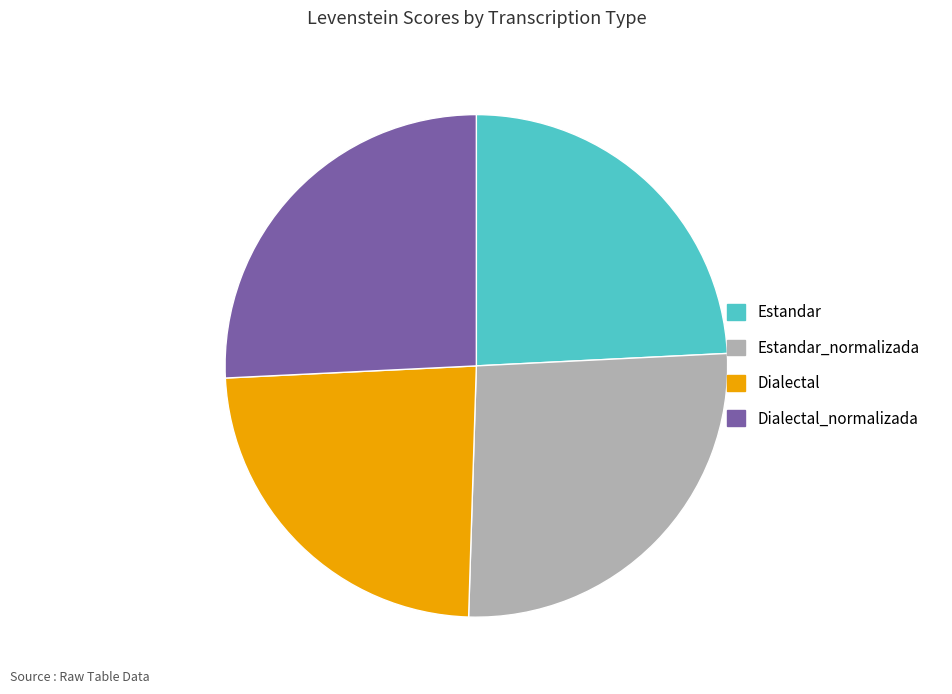

Which slice is the largest?

Estandar_normalizada